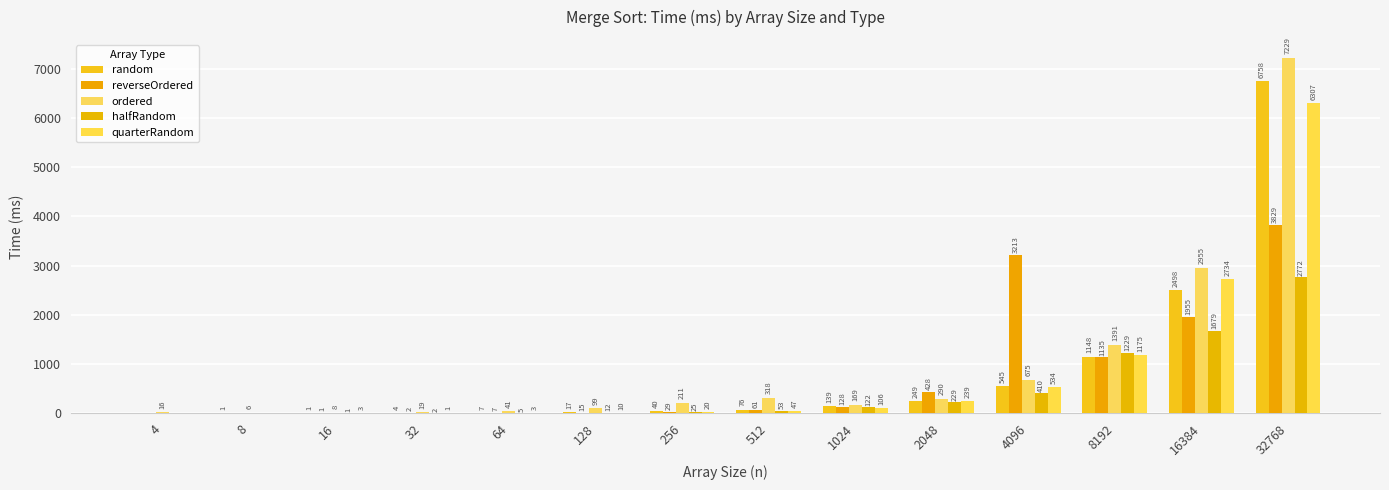

At which category is the sum across all series the highest?

32768